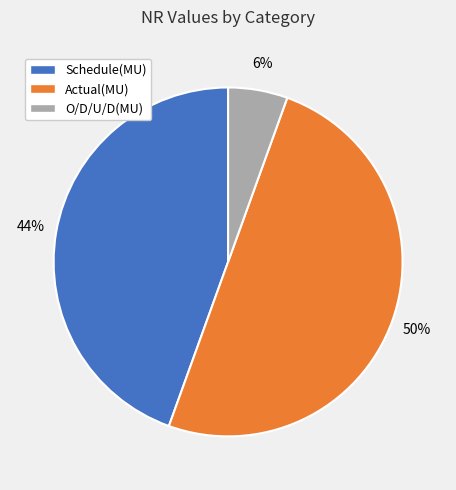

Between Actual(MU) and Schedule(MU), which is larger?

Actual(MU)